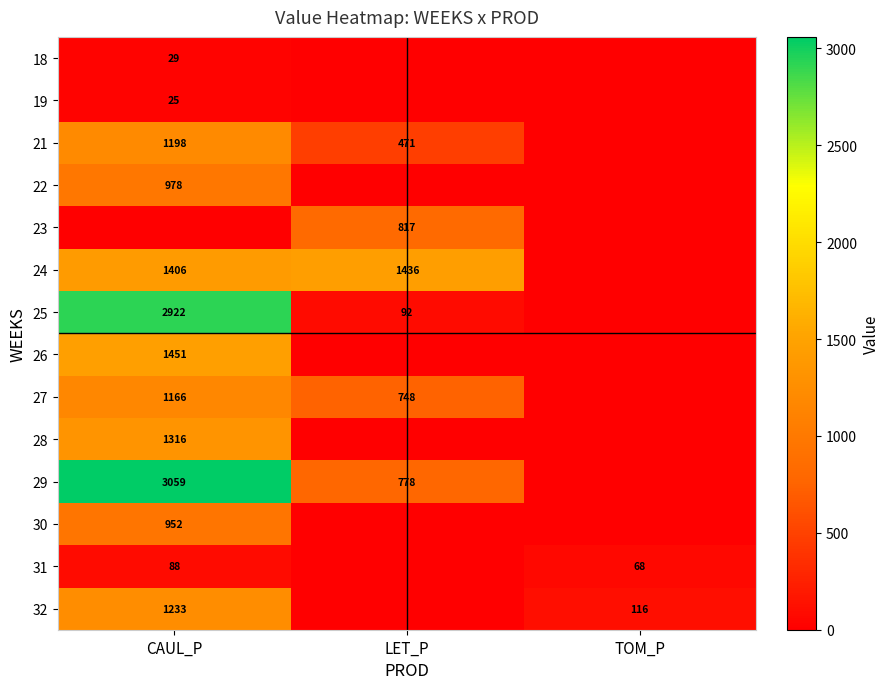

Is it true that 25 equals 2922 at CAUL_P?

True